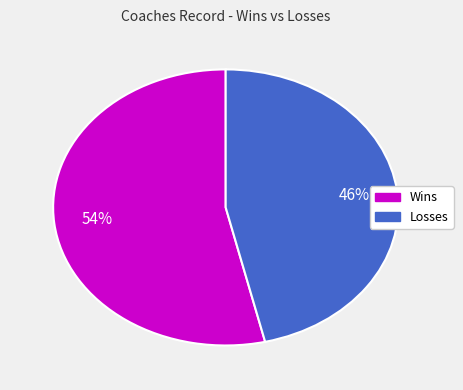

Is there any slice that represents more than half of the pie?

Yes